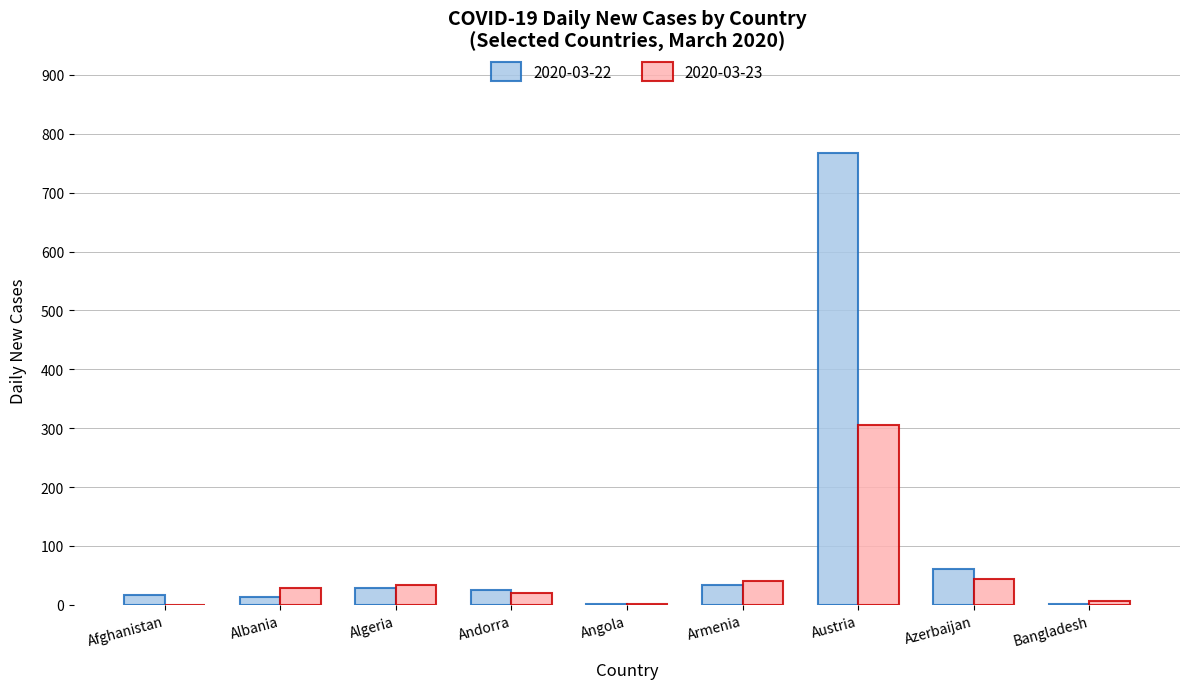

What is the greatest value displayed?

768